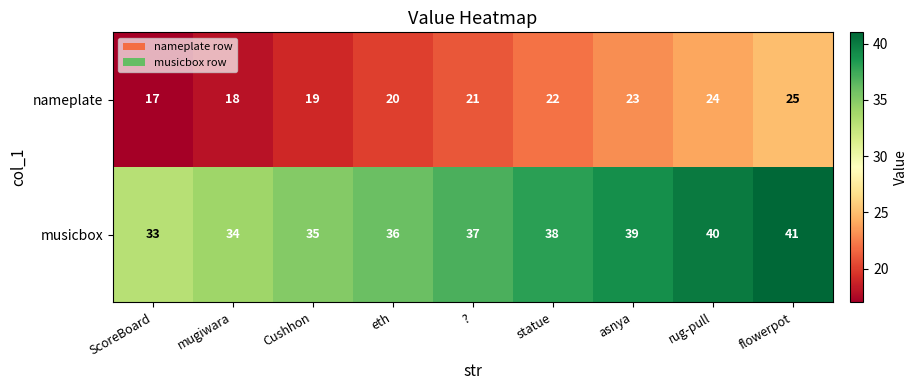

What is the approximate value of musicbox at mugiwara?

34